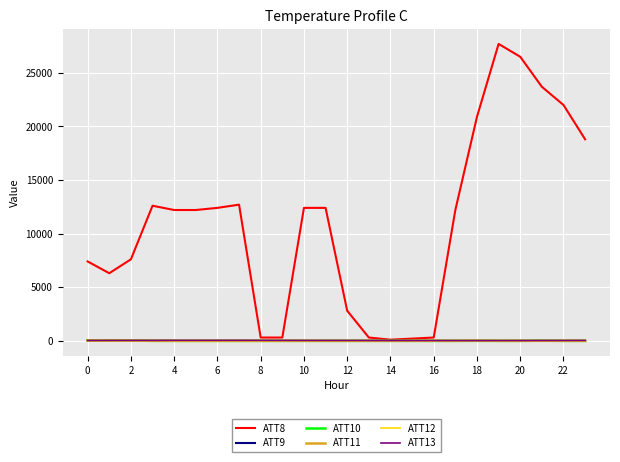

Which series has the widest spread of values?

ATT8